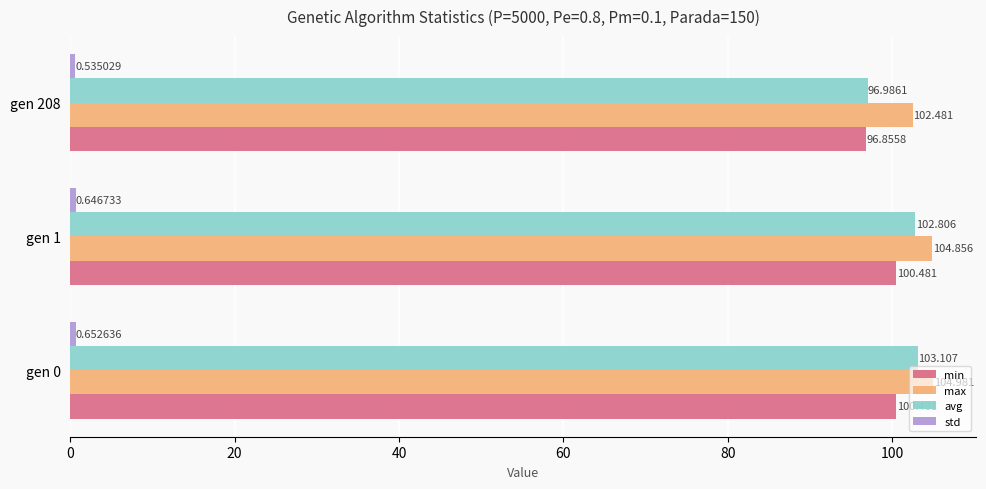

Which series has the largest total across all categories?

max